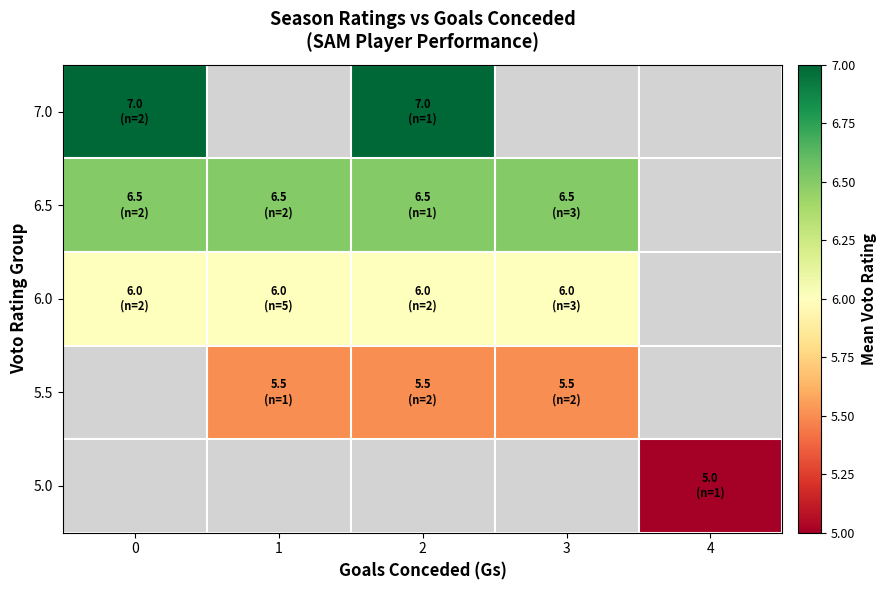

Count the number of categories in the chart.

5